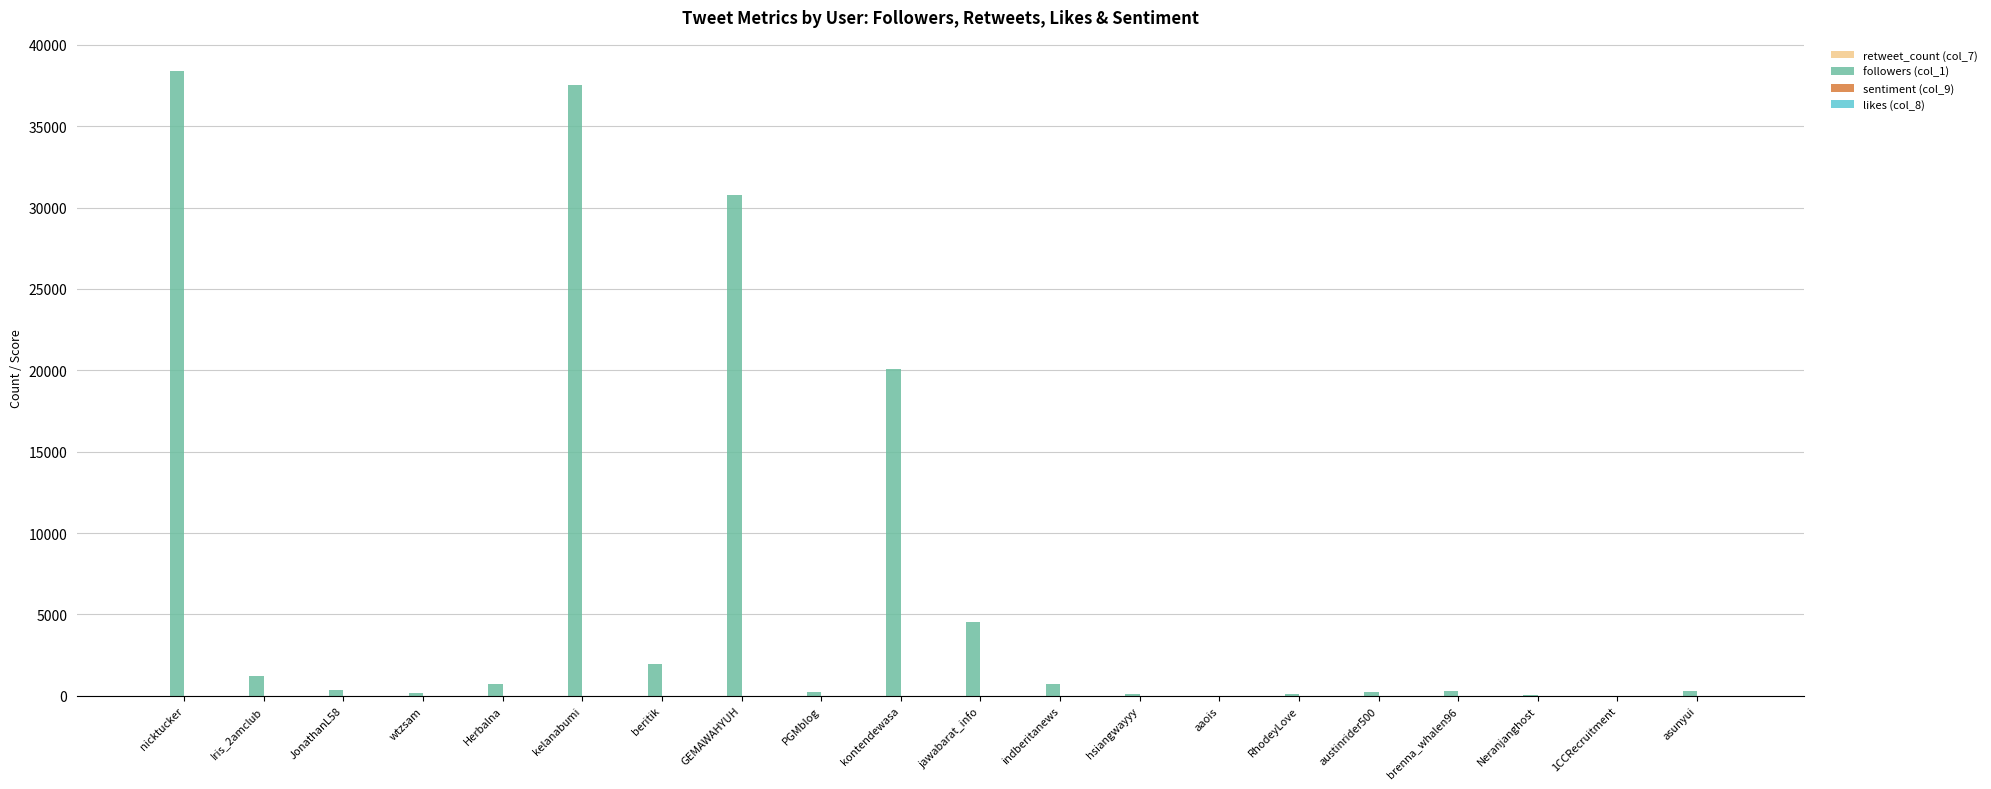

The value of followers (col_1) at GEMAWAHYUH is 13484.1. True or false?

False